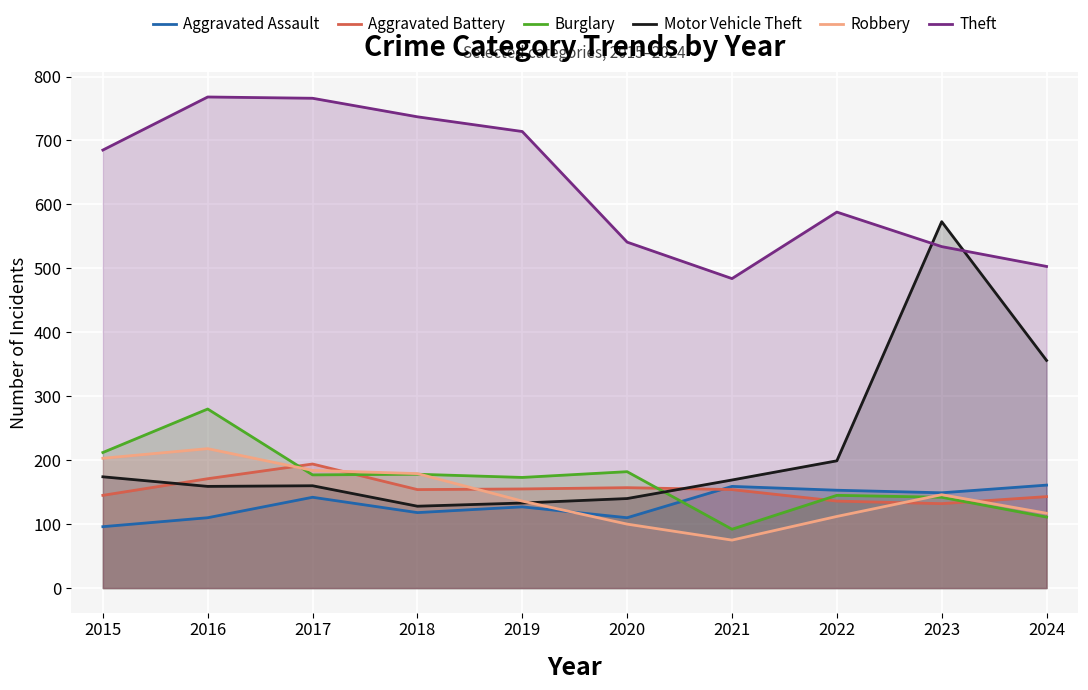

What is the sum of the Robbery values at 2019 and 2015?

339